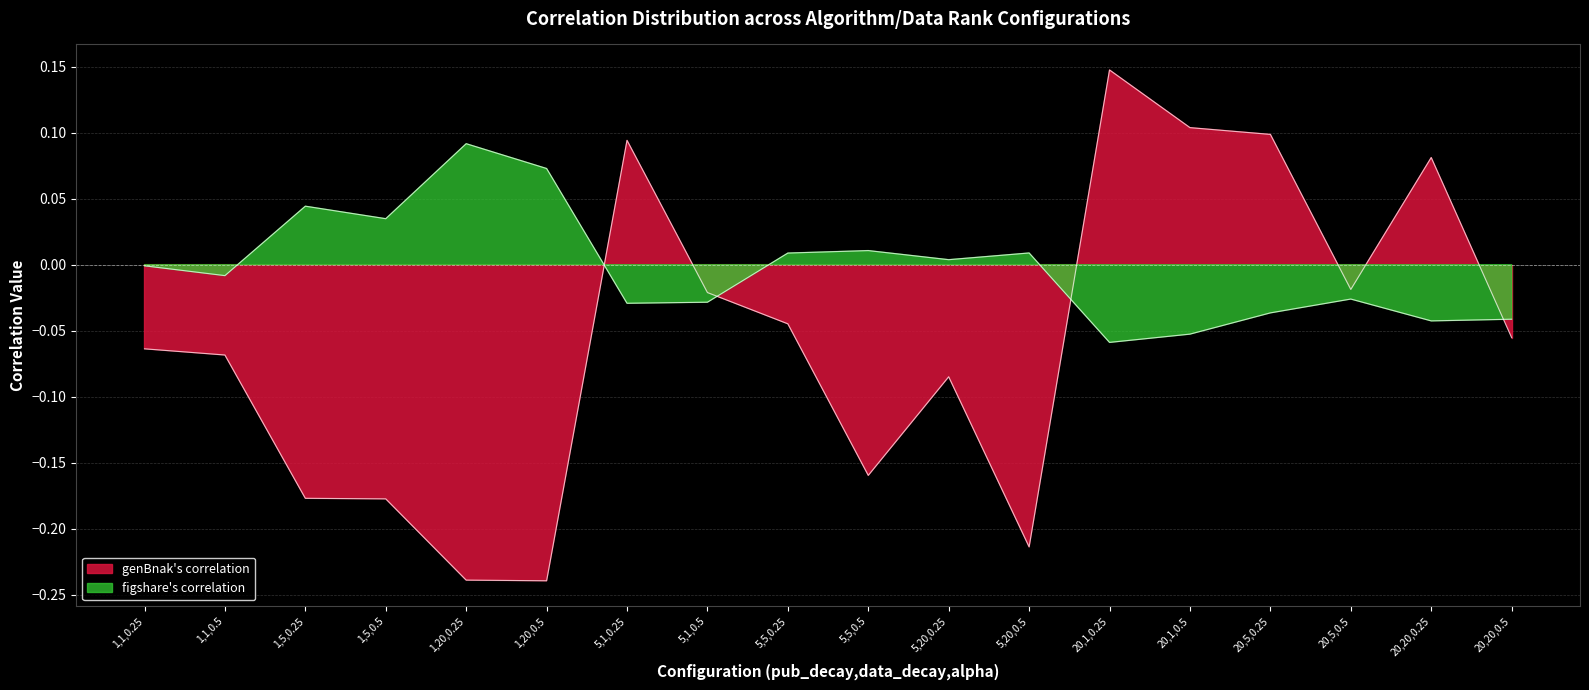

How many data points in figshare's correlation are above 0?

8